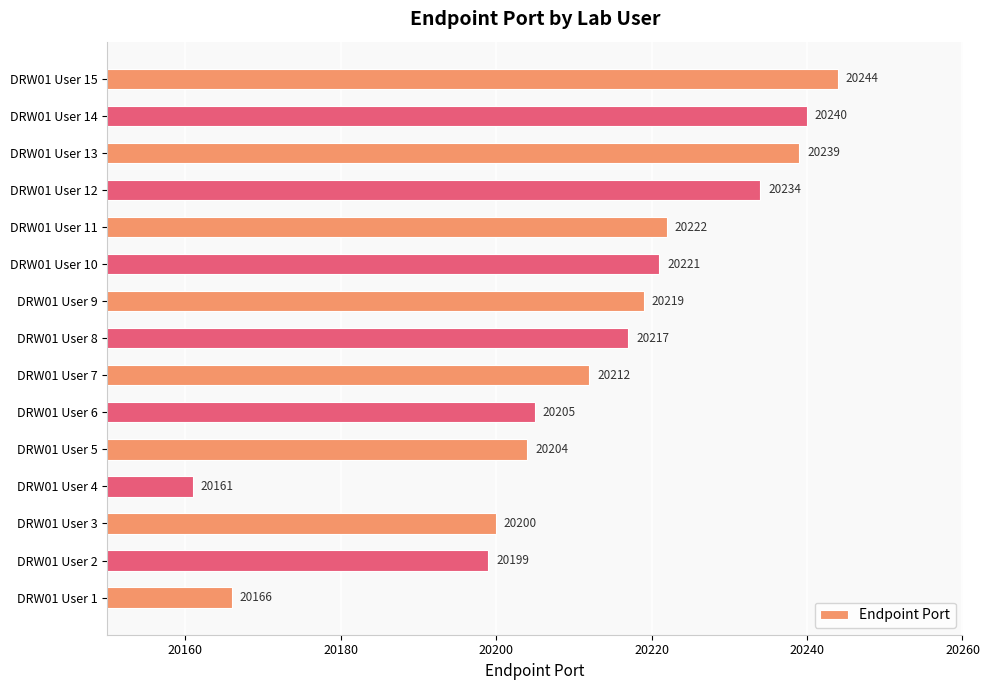

Is it true that the value at DRW01 User 7 is 20212?

True